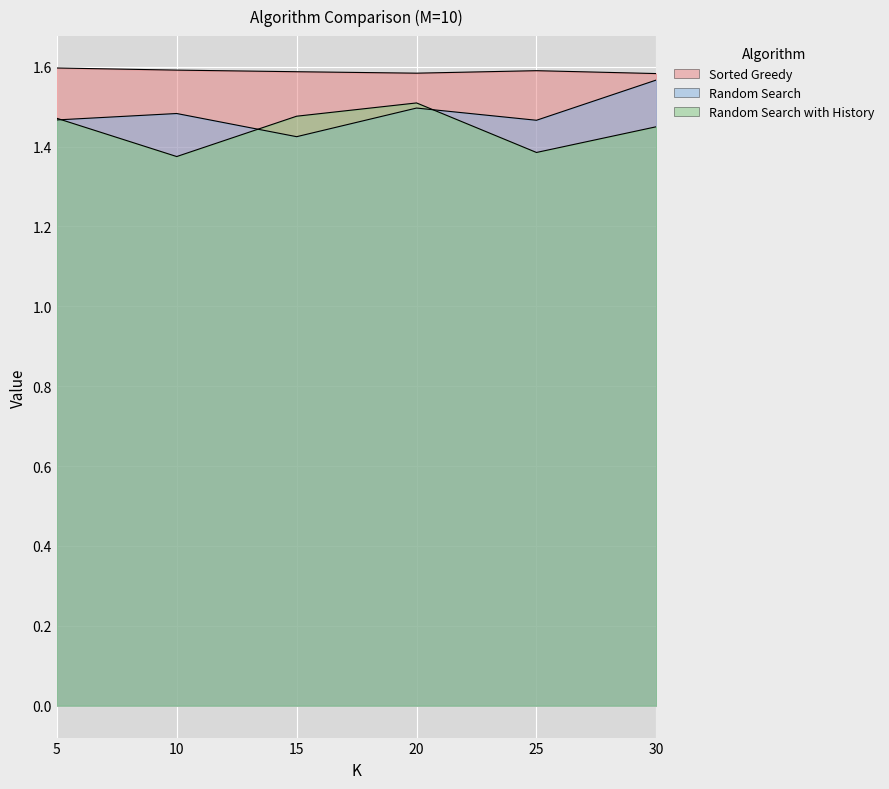

Count the number of categories in the chart.

6